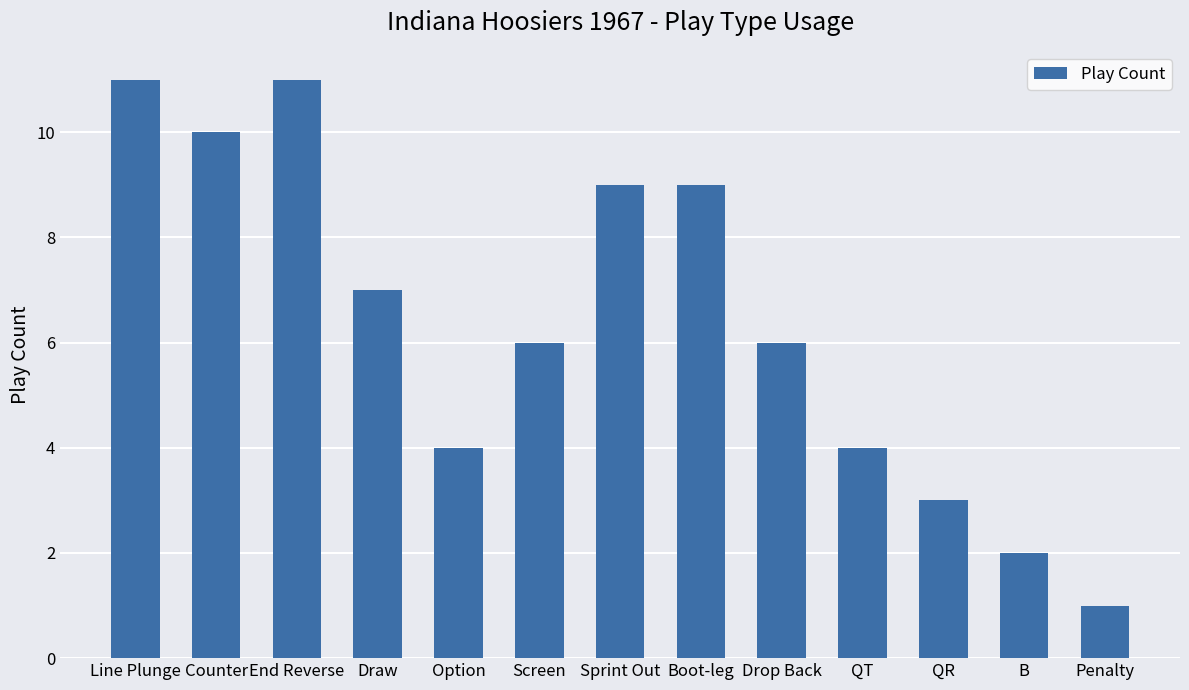

Read the value at QR.

3